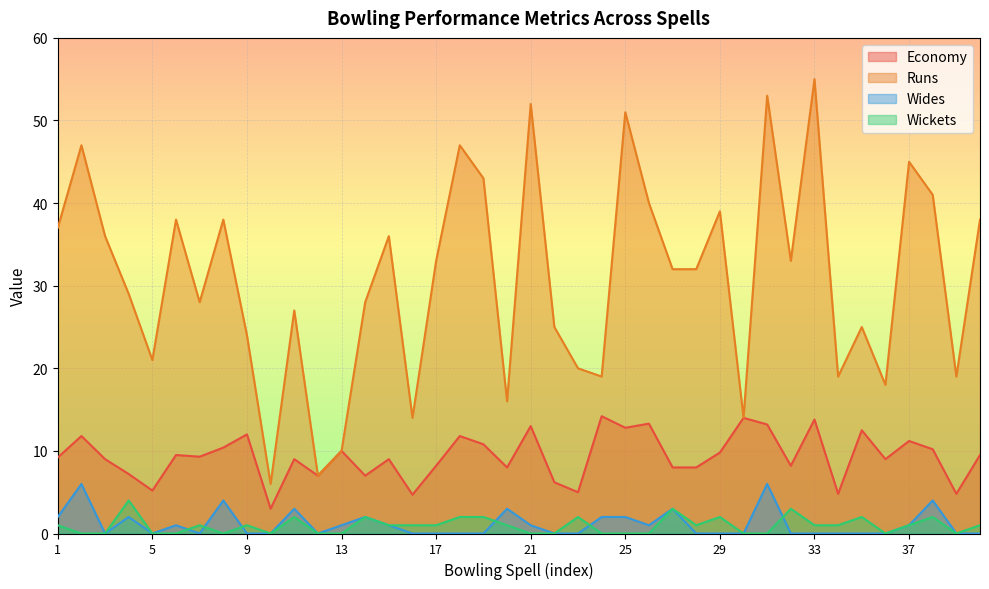

What is the sum of all Wickets values?

38.0